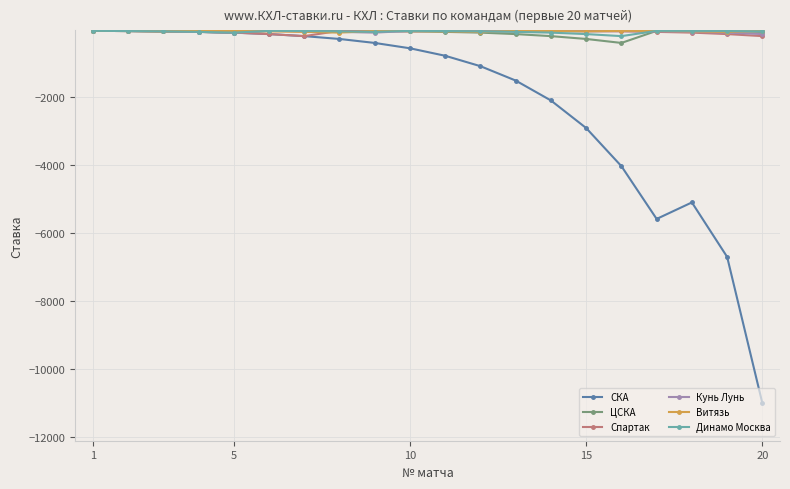

How many values in the Динамо Москва series are below -75?

7